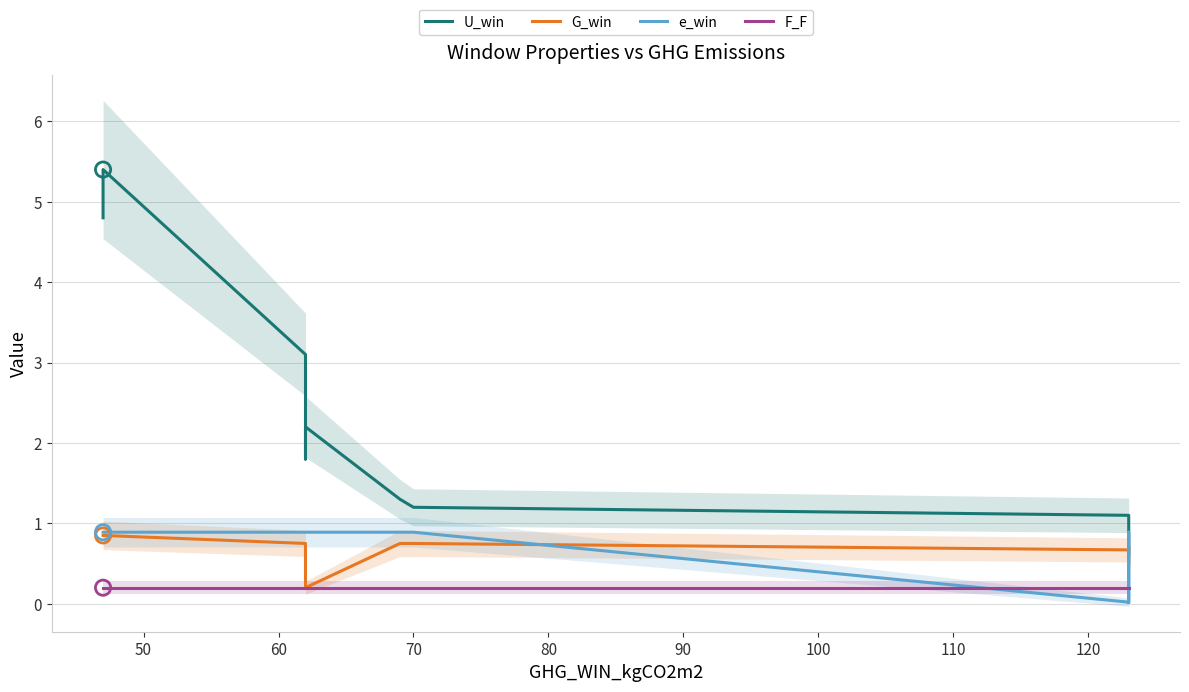

Is the value of U_win at 50 greater than the value of e_win at 120?

Yes